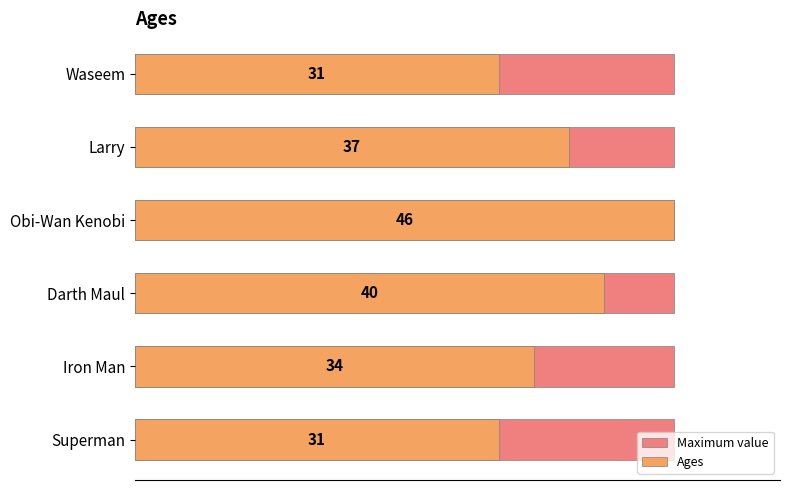

Is it true that Maximum value equals 0.4 at 0?

False